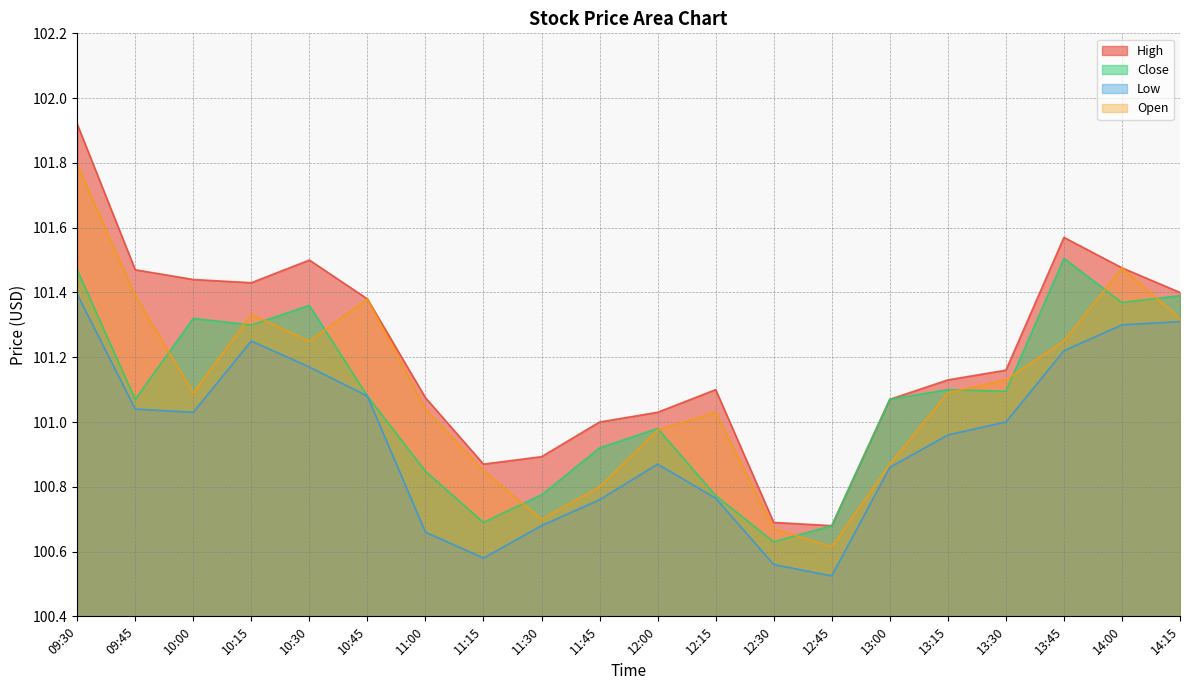

What is the difference between the second highest and minimum values in the High series?

0.9